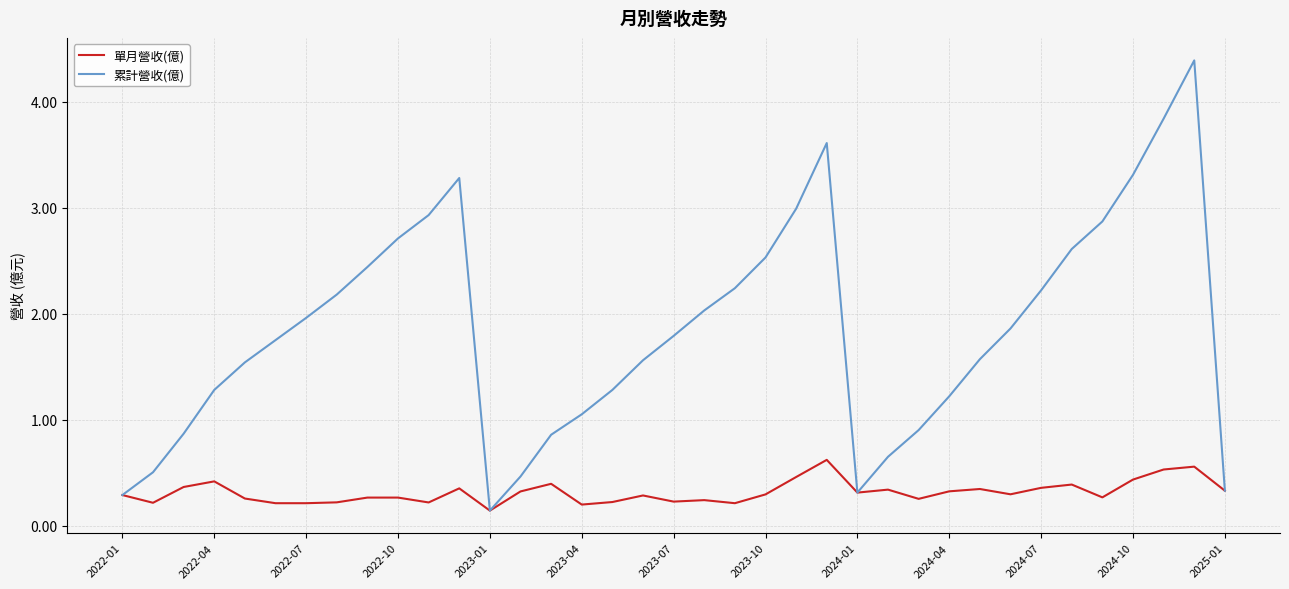

What is the minimum value shown in the chart?

0.1